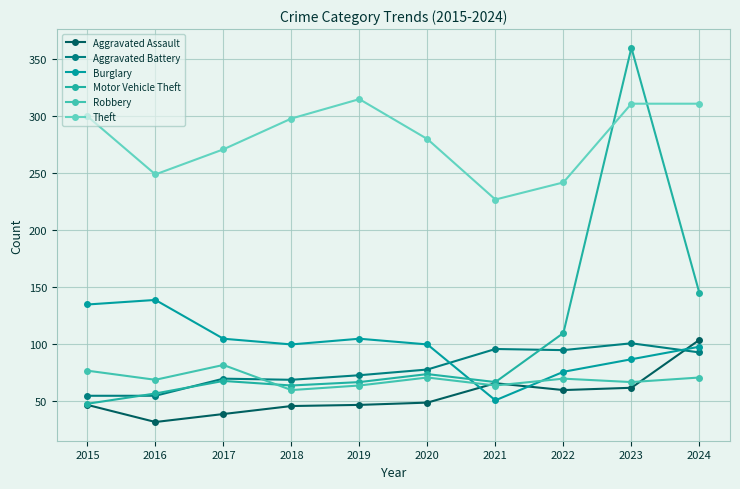

Is it true that Burglary equals 135 at 2015?

True